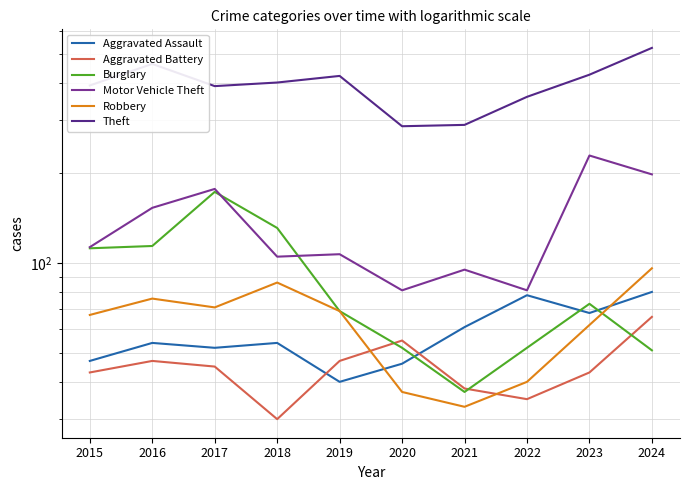

What is the value of the Burglary point at the 9th from the left?

73